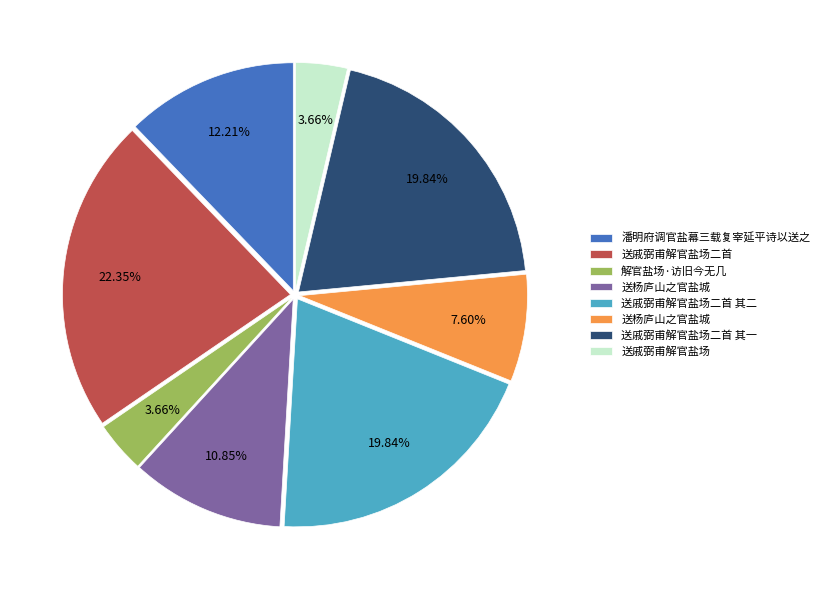

How many slices are in this pie chart?

8